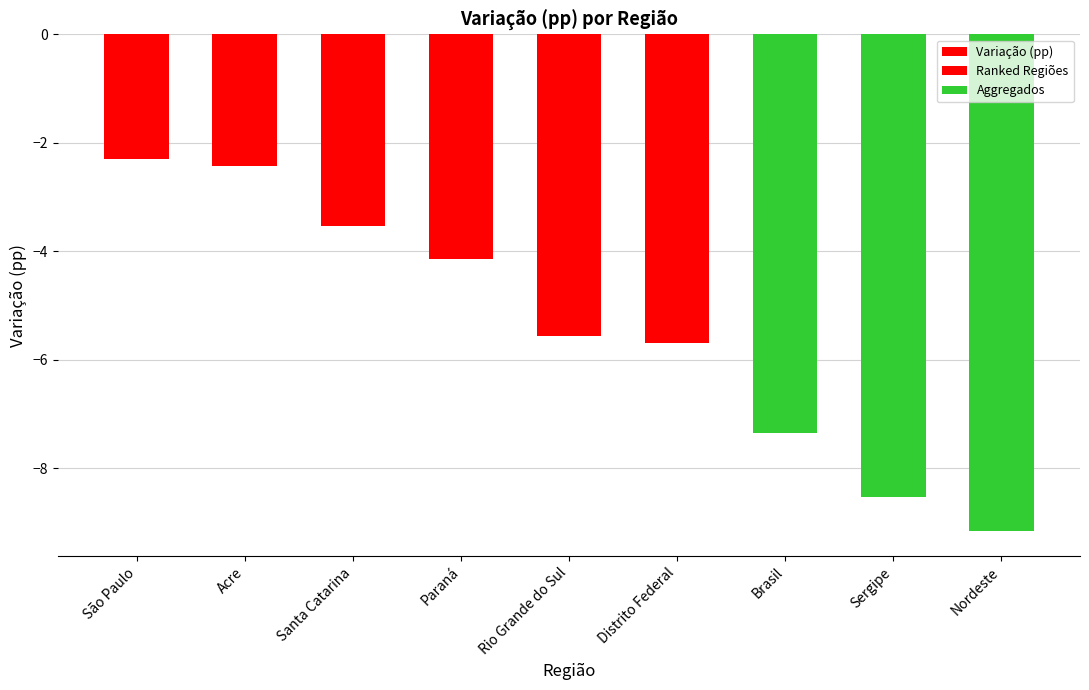

What is the label of the 8th bar from the right?

Acre